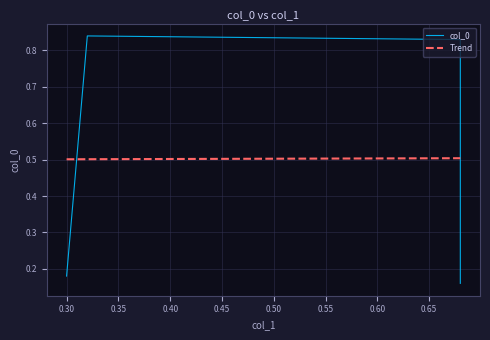

What is the value of the 1st point from the left?

0.2